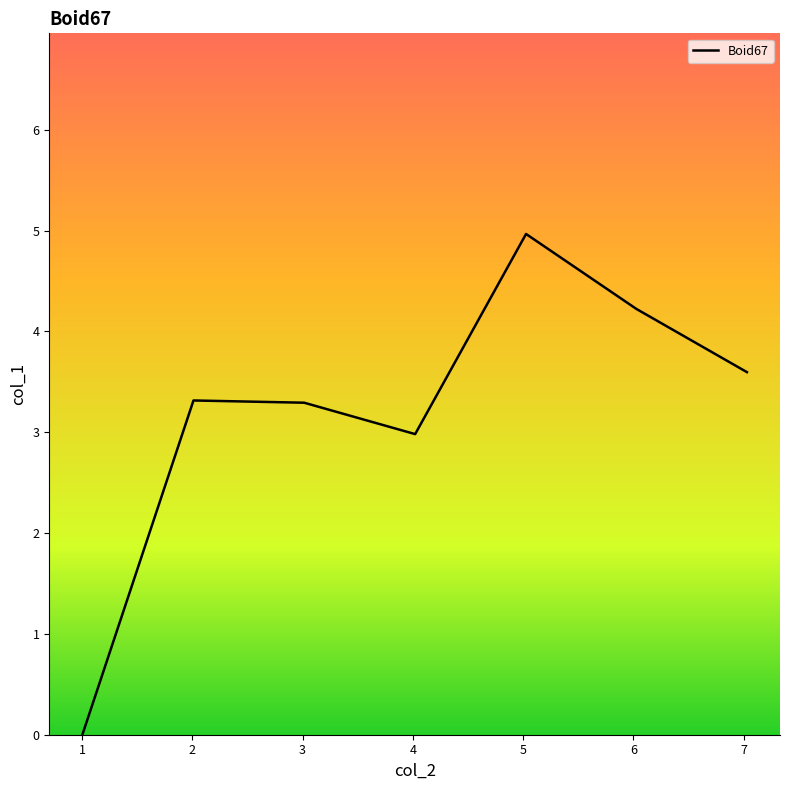

What is the average value?

3.2